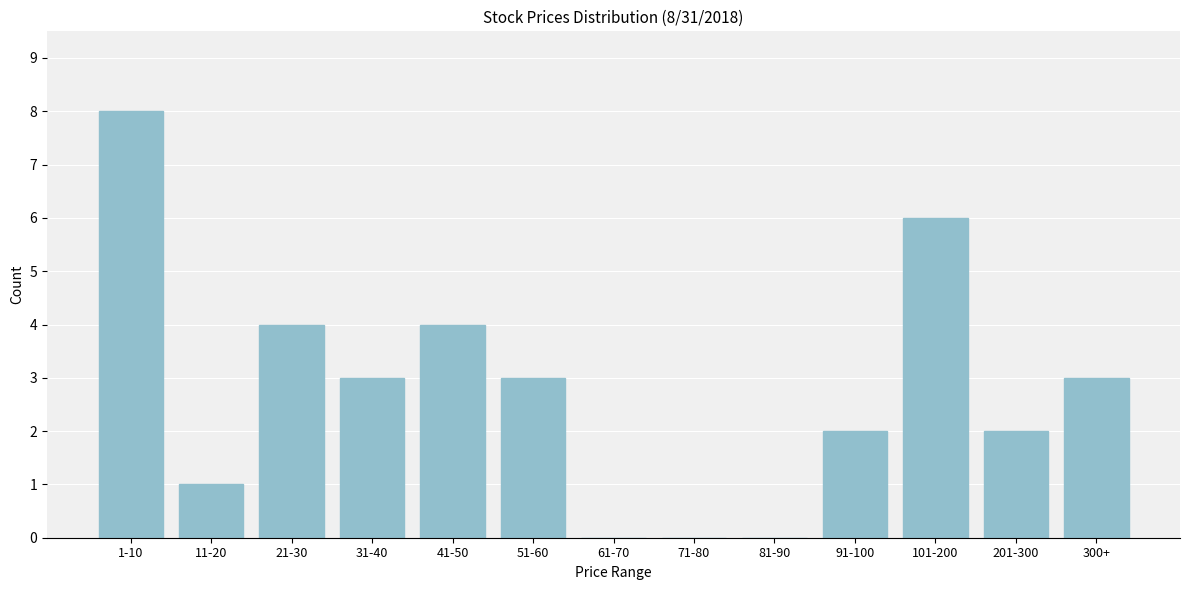

Reading right to left, list all the values displayed in this chart.

300+=3	201-300=2	101-200=6	91-100=2	81-90=0	71-80=0	61-70=0	51-60=3	41-50=4	31-40=3	21-30=4	11-20=1	1-10=8